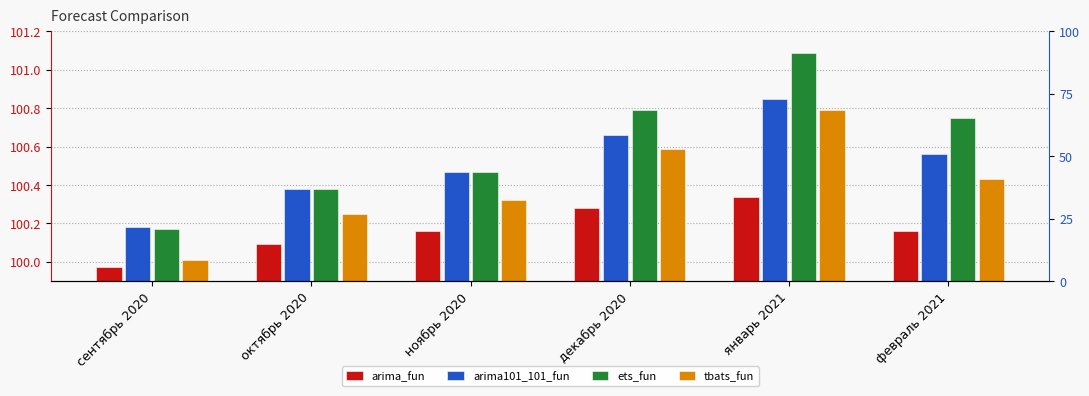

List the series in order of their overall mean, lowest first.

arima_fun, tbats_fun, arima101_101_fun, ets_fun